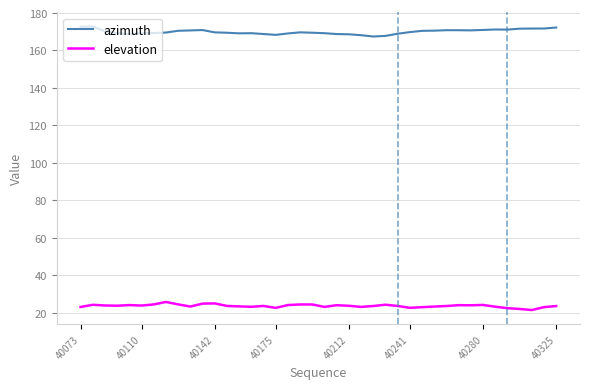

Which series has the largest total across all categories?

azimuth